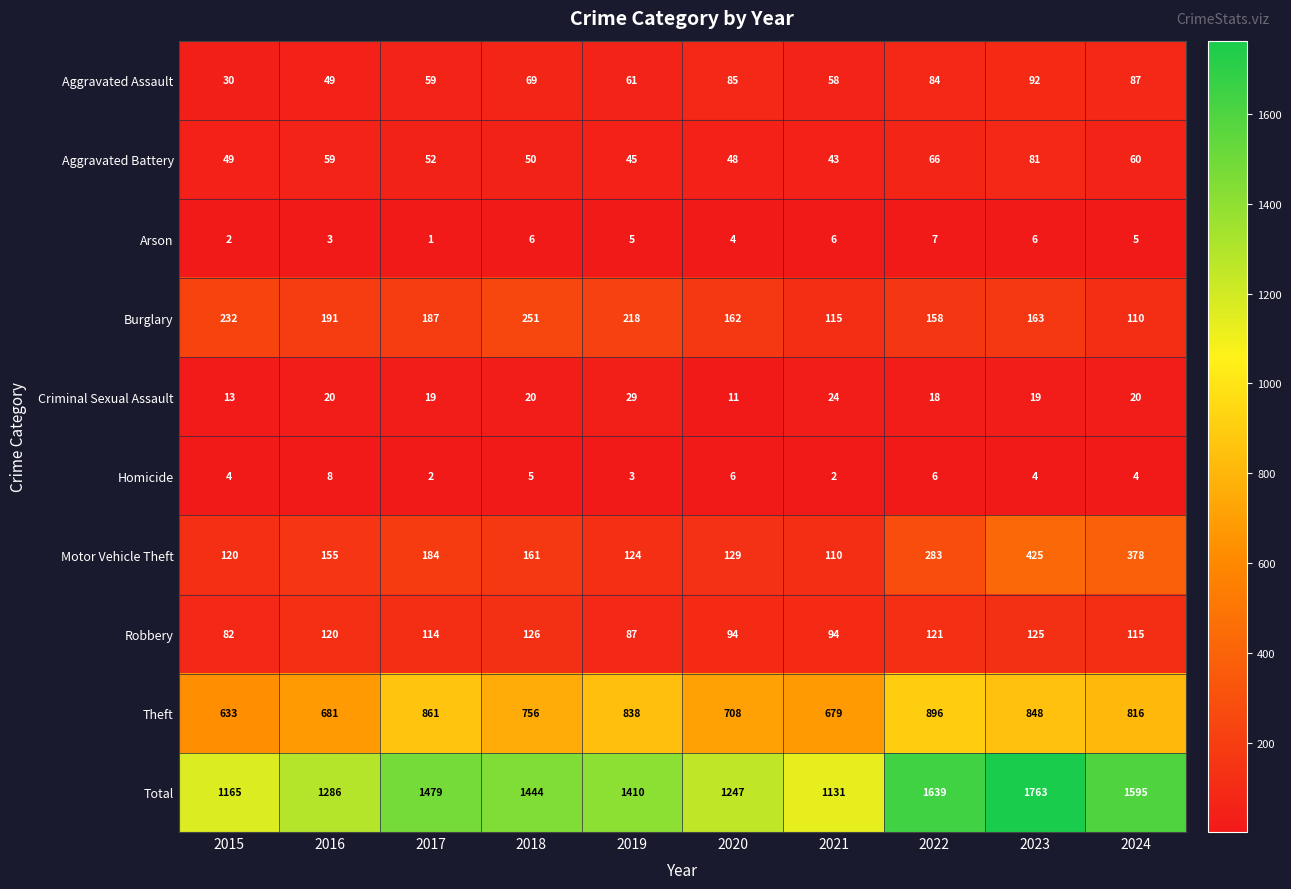

Where does the Robbery series first go above 115?

2016